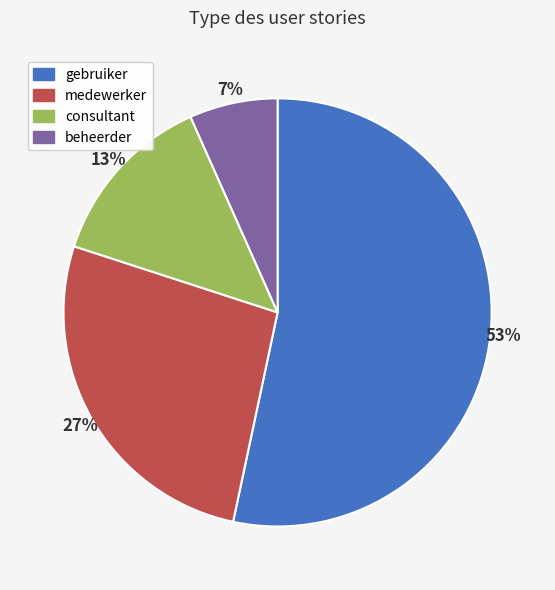

To the nearest percent, what is the average slice percentage?

25%